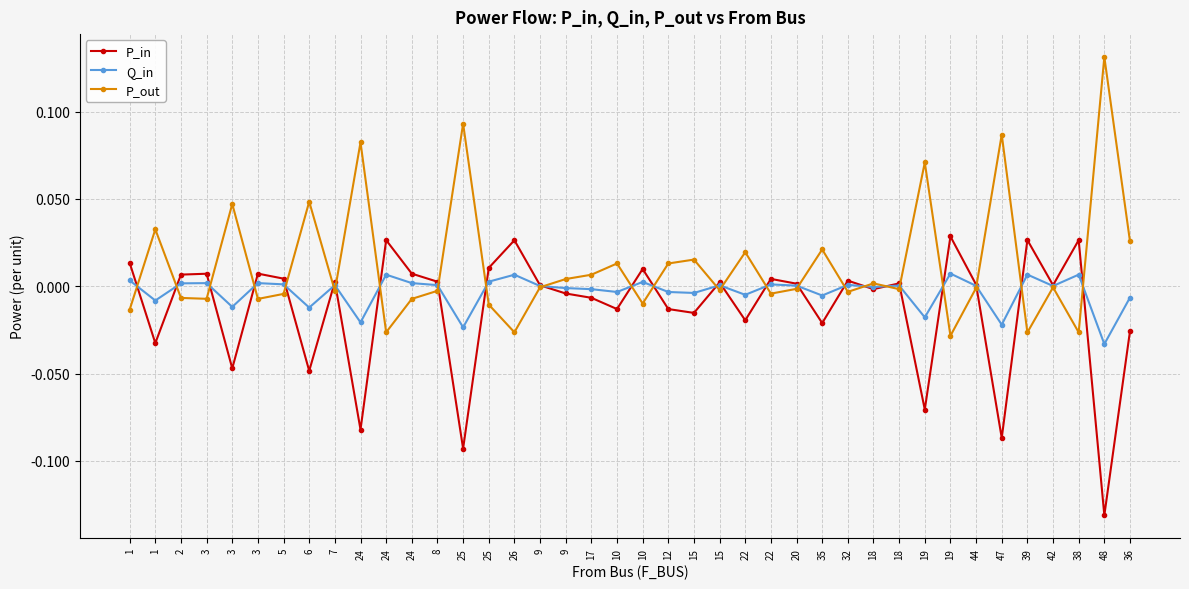

How many data points does each series have?

40